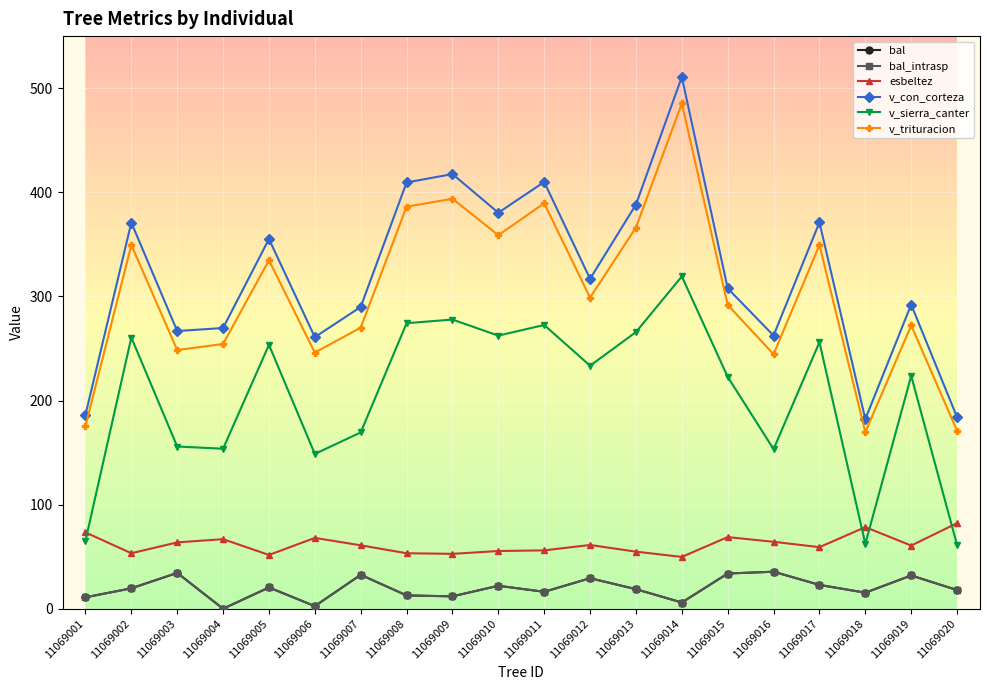

Does the chart have visible grid lines?

Yes